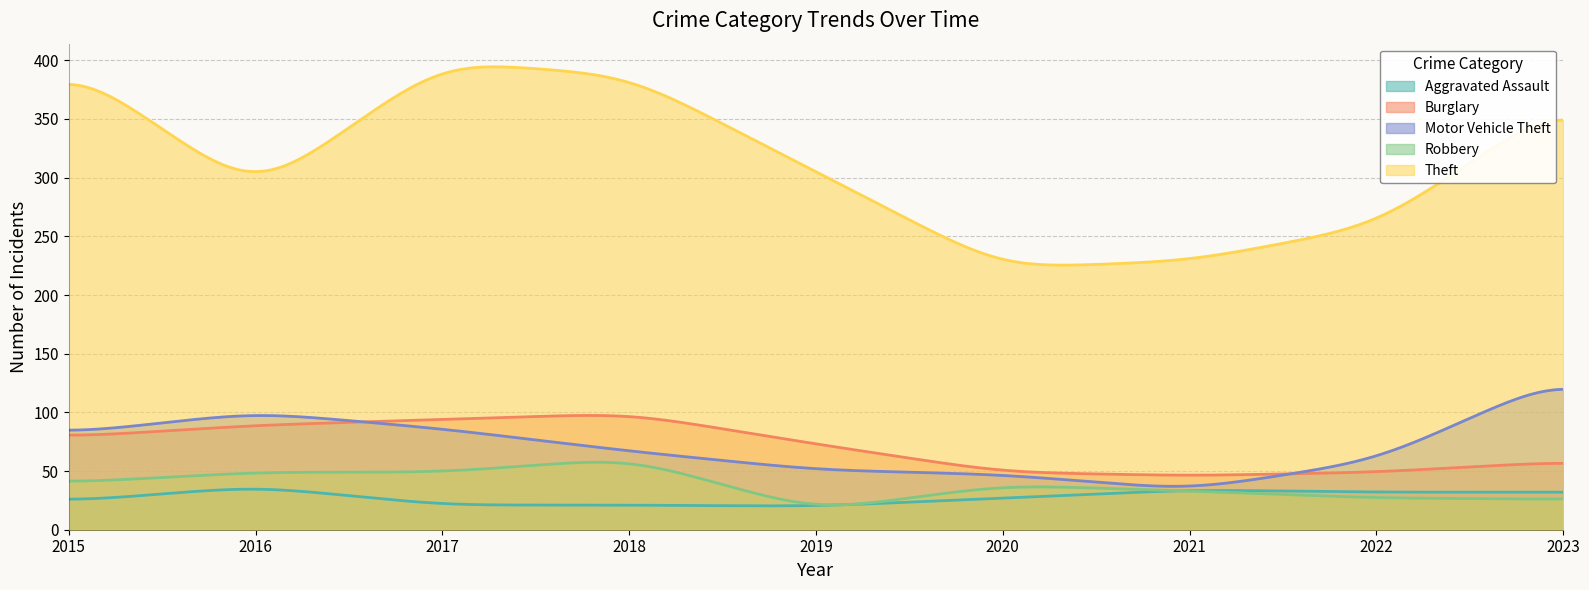

True or false: Aggravated Assault has a value of 42 at 2023.

False